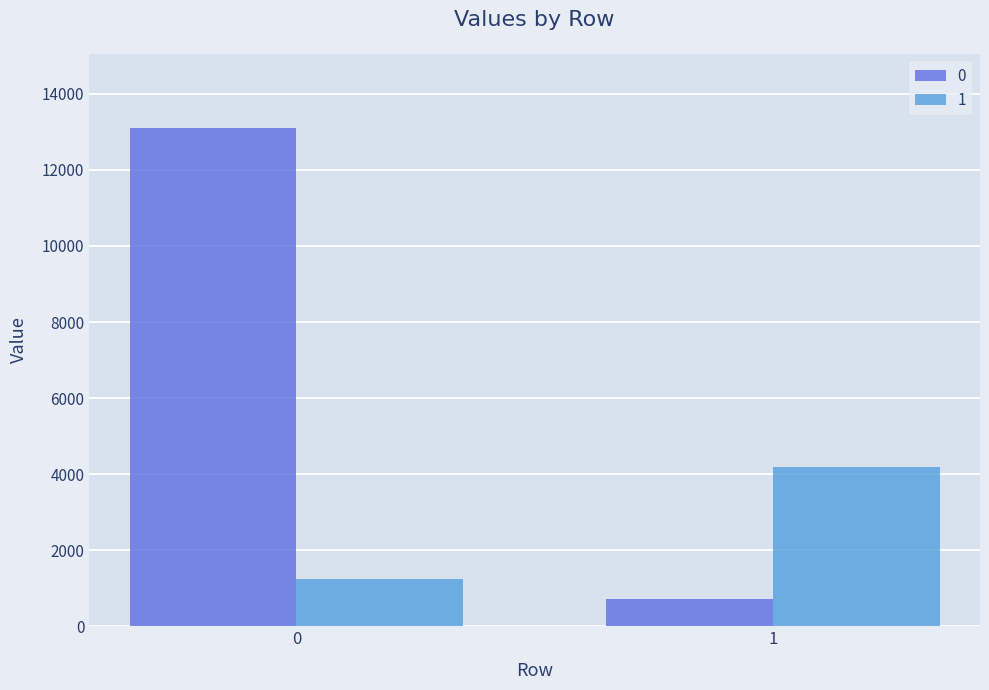

Does the chart contain any negative values?

No